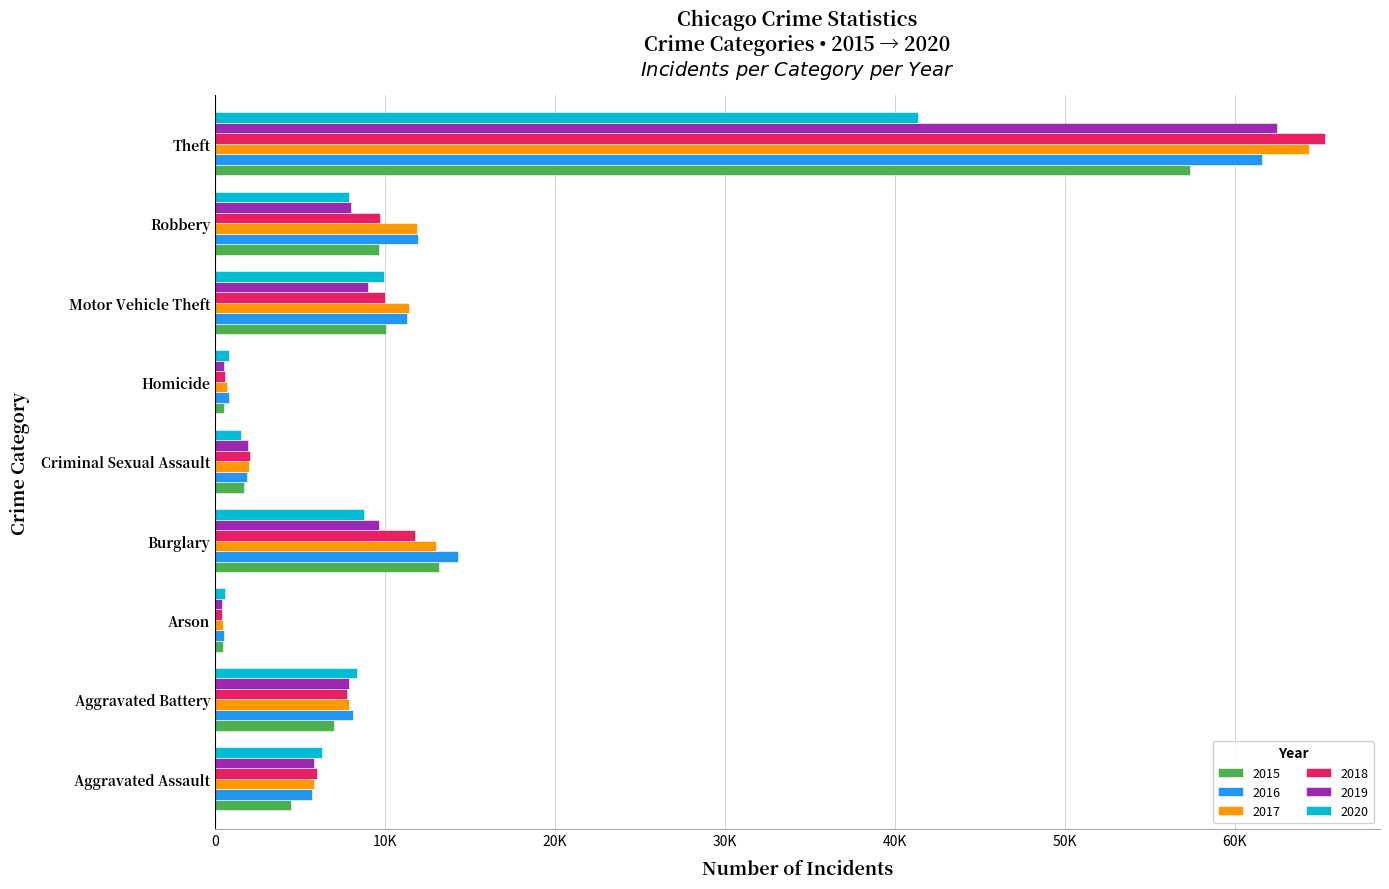

What is the maximum value shown in the chart?

65289